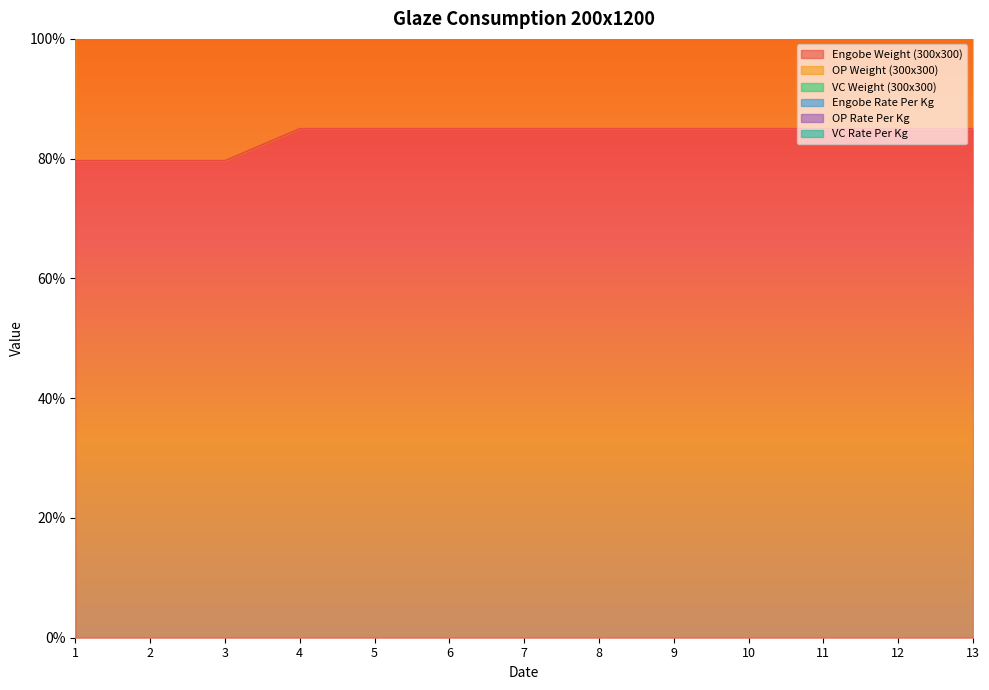

True or false: Engobe Weight (300x300) has more than 1 points higher than both neighbors.

False